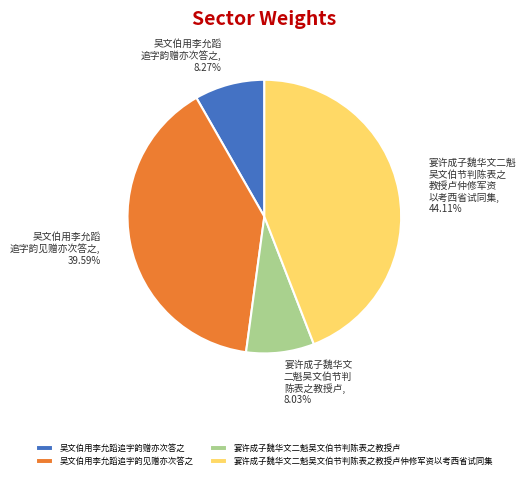

What percentage is NOT represented by 吴文伯用李允蹈追字韵见赠亦次答之?

60.4%